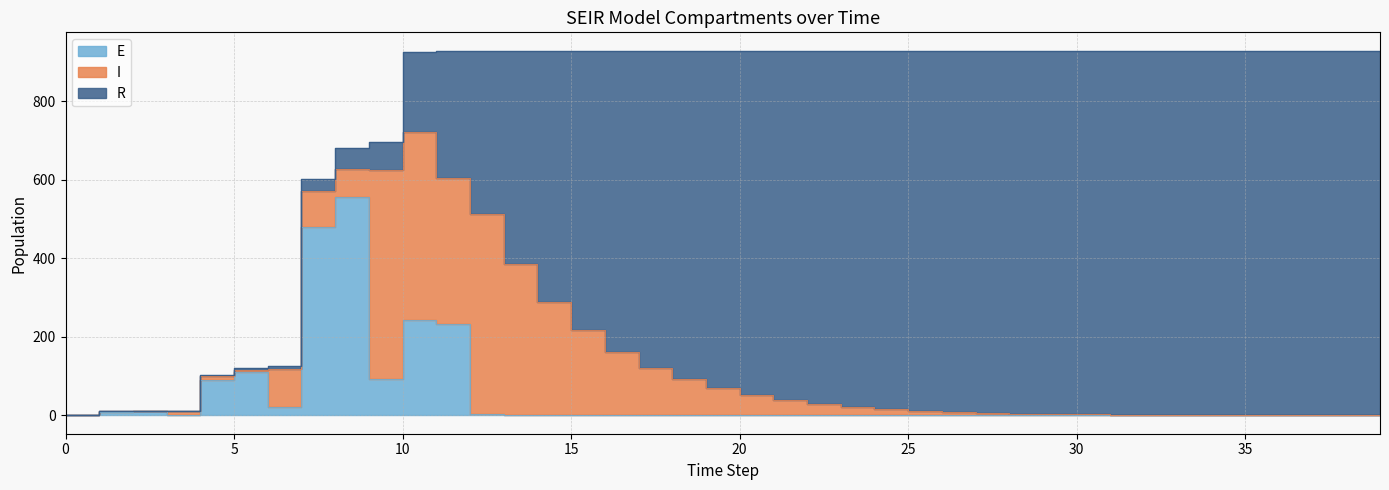

Read the R value at 13.

543.1